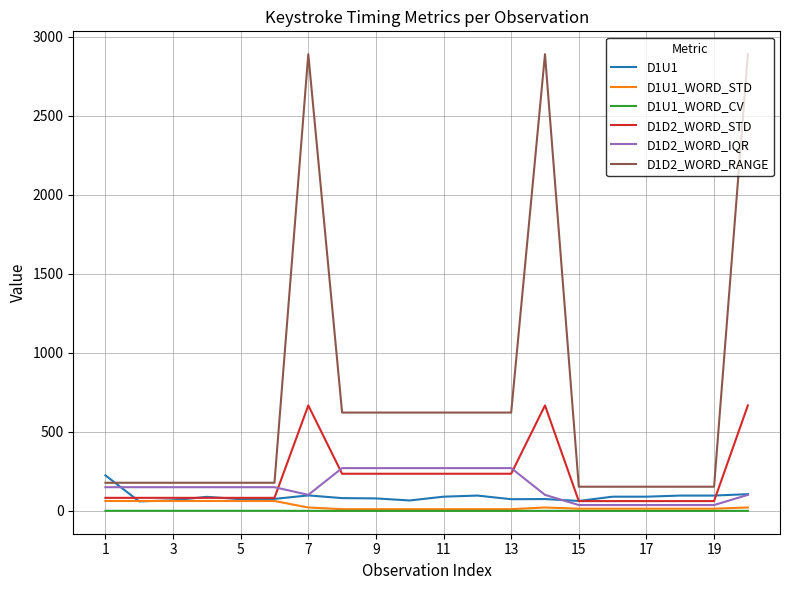

What is the difference between the maximum and minimum values in the D1D2_WORD_RANGE series?

2736.0